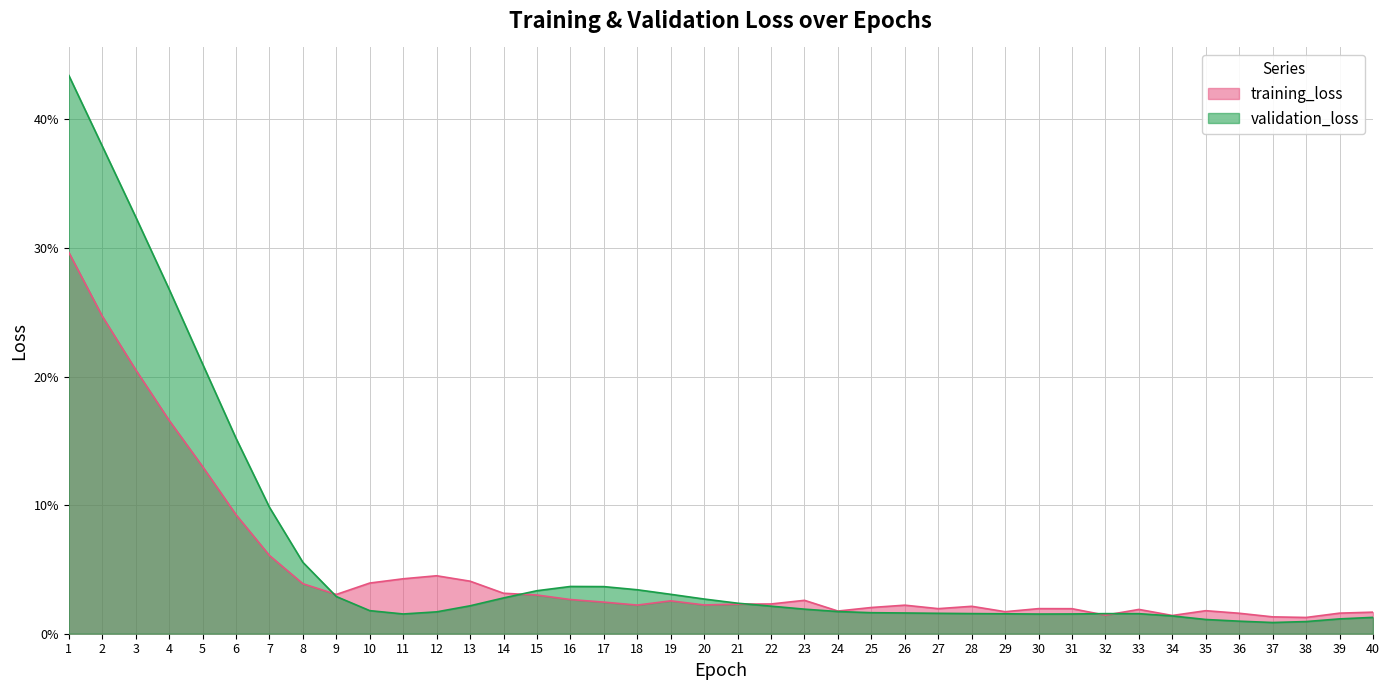

Where do validation_loss and training_loss first cross each other?

8 and 9